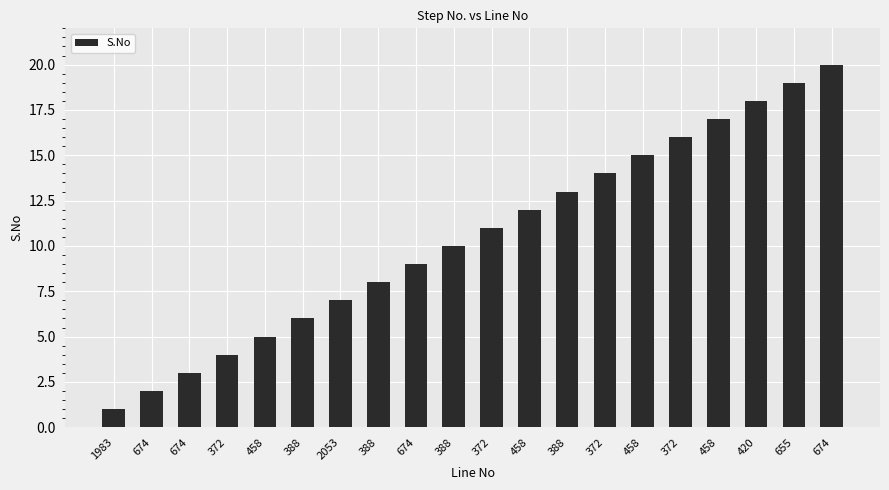

Count the number of data series in this chart.

1